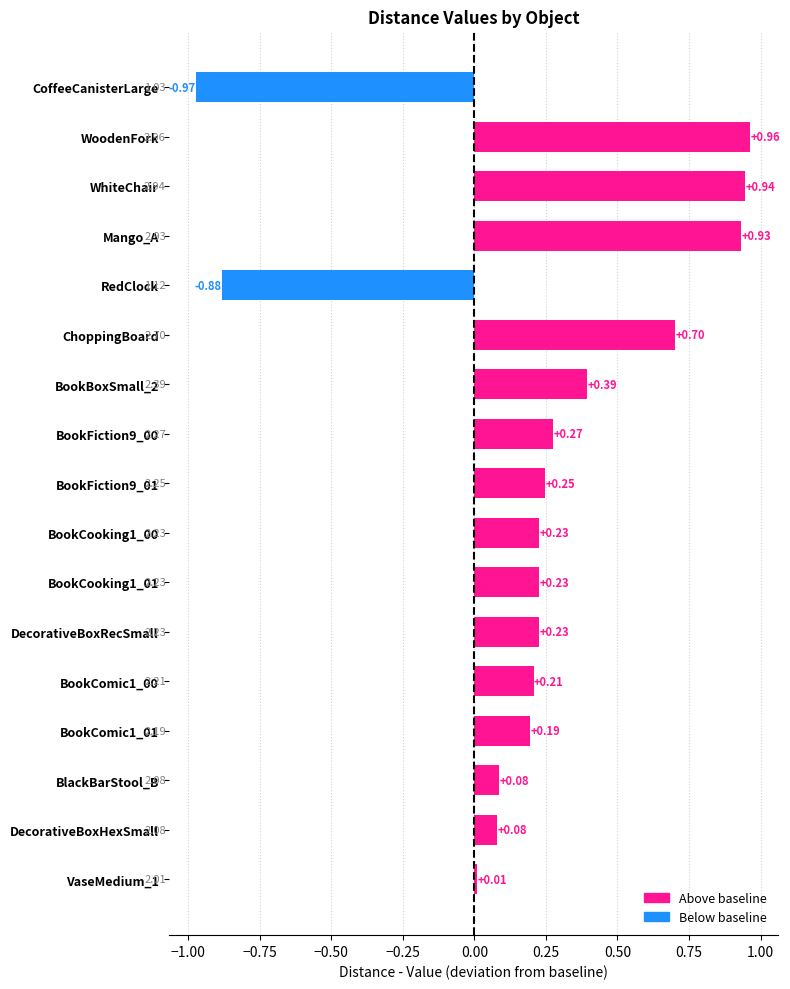

What is the sum of all values?

3.9